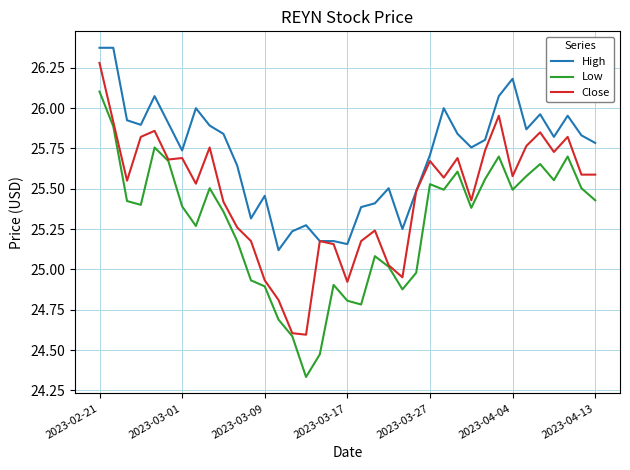

What is the highest value of the Close series?

26.3